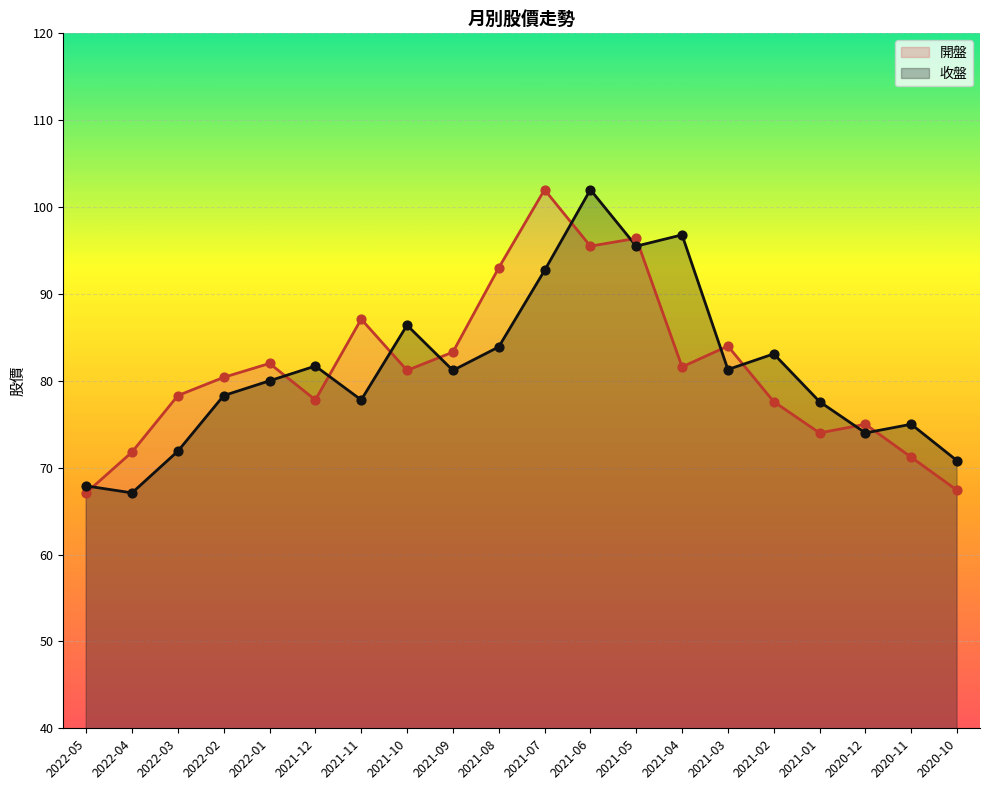

At how many categories does at least one series exceed 71?

18